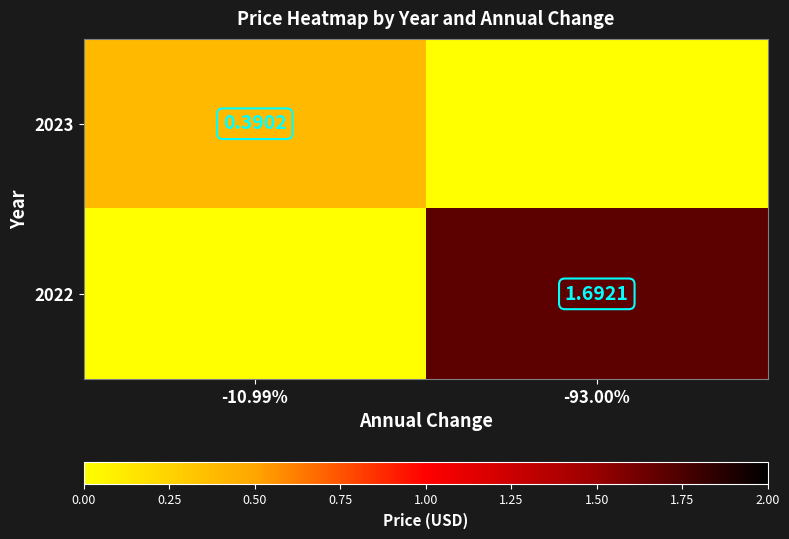

Is the value of 2023 at -10.99% greater than the value of 2022 at -93.00%?

No